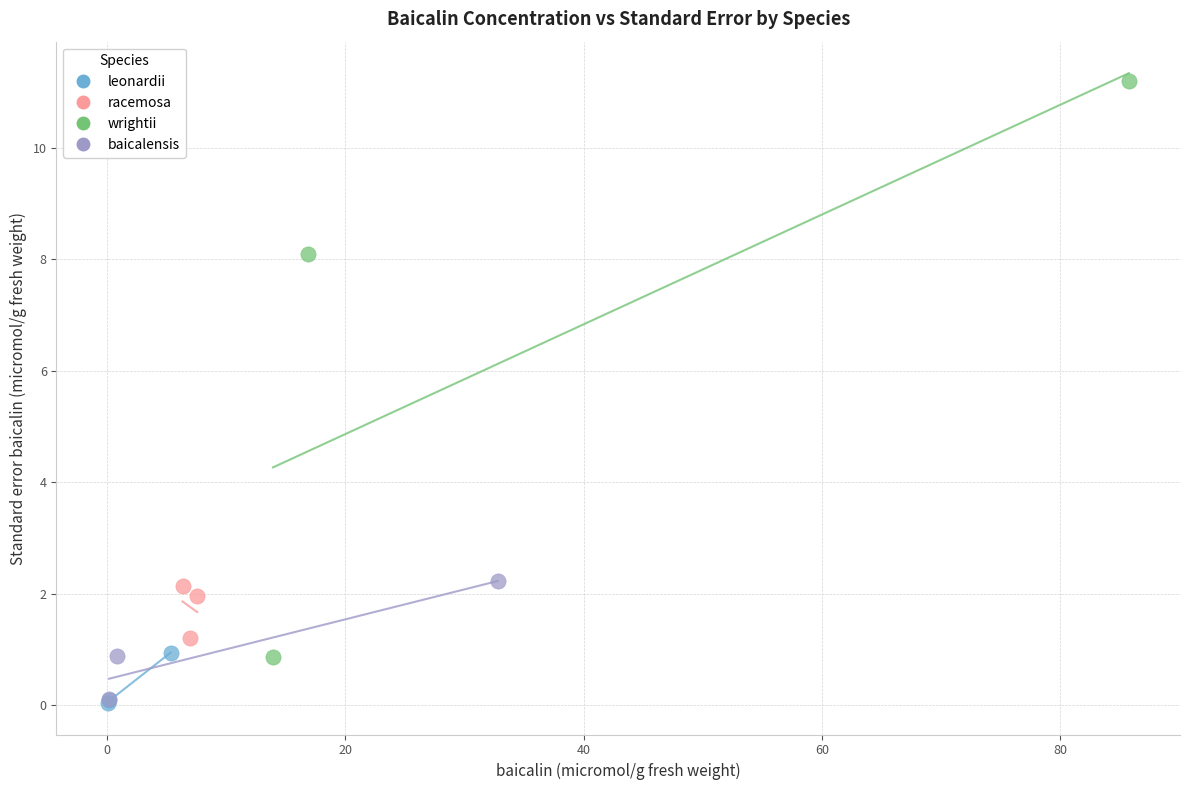

Which series has the largest Y range (max minus min)?

wrightii